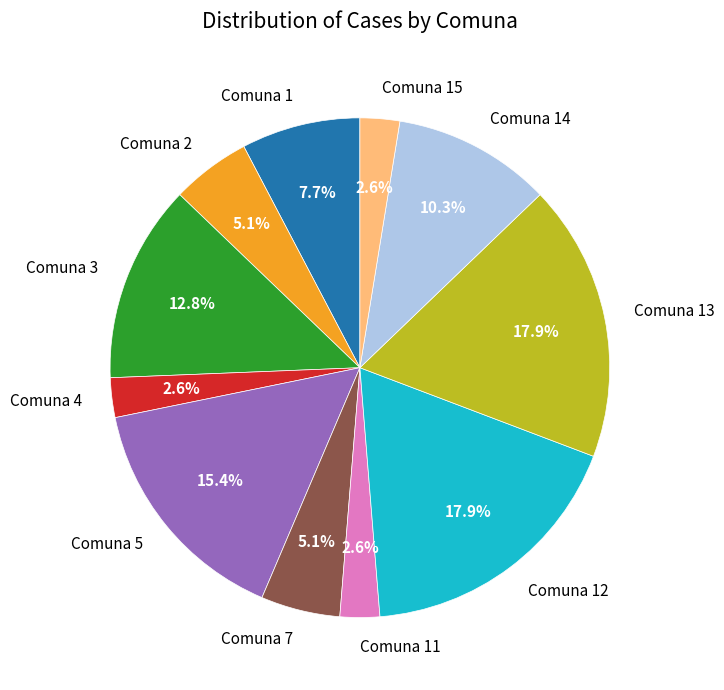

How many slices are in this pie chart?

11